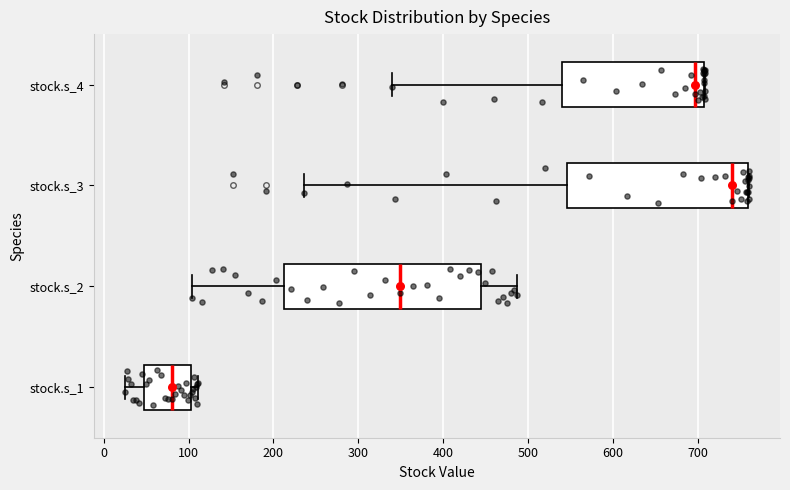

Reading bottom to top, read every box against the x-axis: the position of its median line, the range the box covers, and the ends of its whiskers. The values are not printed on the chart, so give them approximately, as read against the axis.

stock.s_1: median 80, box 50 to 100, whiskers 30 to 110
stock.s_2: median 350, box 210 to 450, whiskers 100 to 490
stock.s_3: median 740, box 550 to 760, whiskers 240 to 760
stock.s_4: median 700, box 540 to 710, whiskers 340 to 710